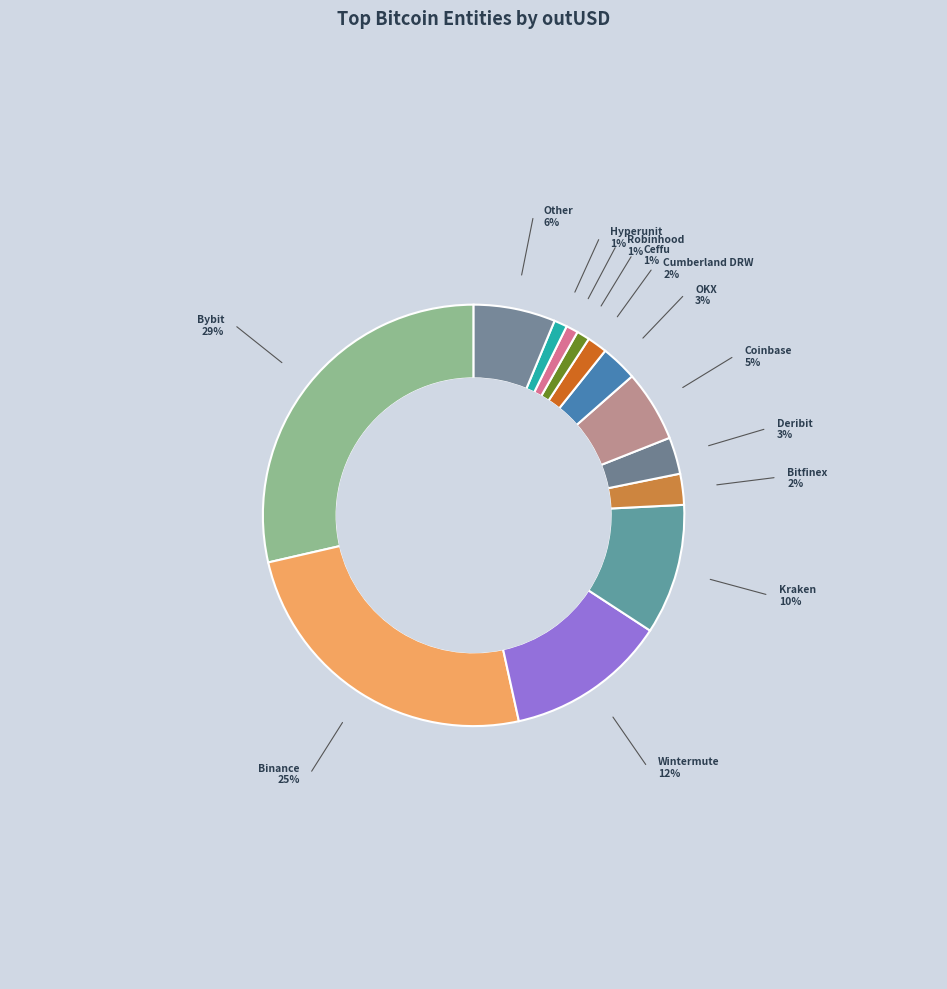

How many slices are in this pie chart?

13